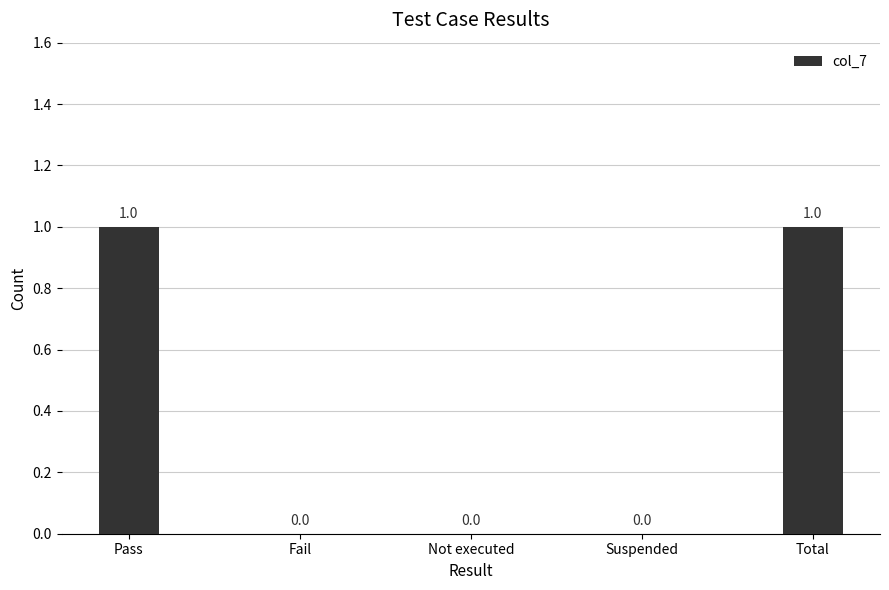

Which has a higher value, Fail or Pass?

Pass